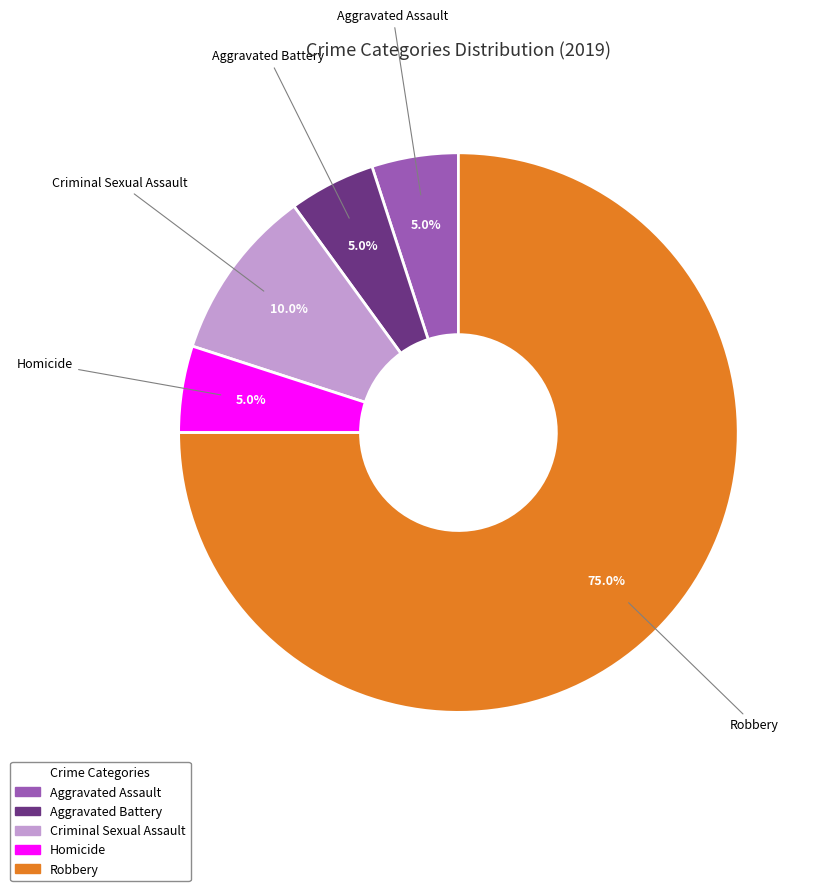

To the nearest percent, what percentage of the pie is Homicide?

5%